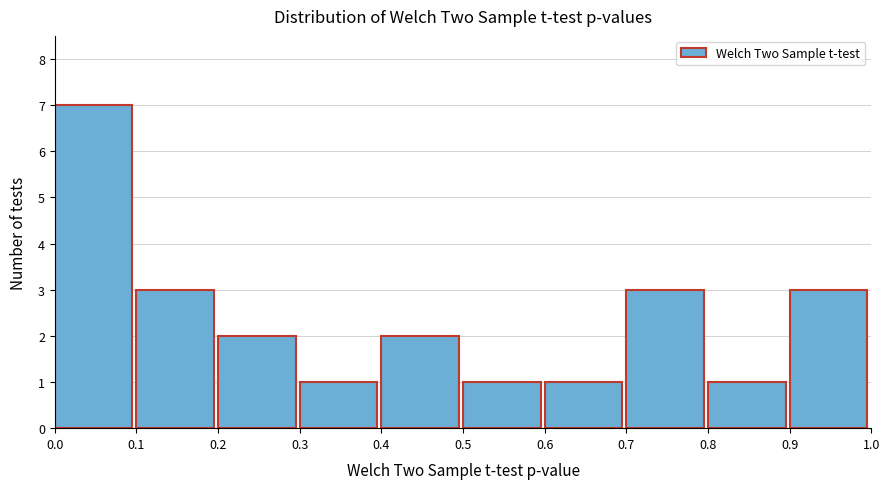

Reading left to right, transcribe this chart: for each bar, give the range it covers on the x-axis and its height. The values are not printed on the chart, so give them approximately, as read against the axis.

0.0 to 0.1: 7
0.1 to 0.2: 3
0.2 to 0.3: 2
0.3 to 0.4: 1
0.4 to 0.5: 2
0.5 to 0.6: 1
0.6 to 0.7: 1
0.7 to 0.8: 3
0.8 to 0.9: 1
0.9 to 1.0: 3